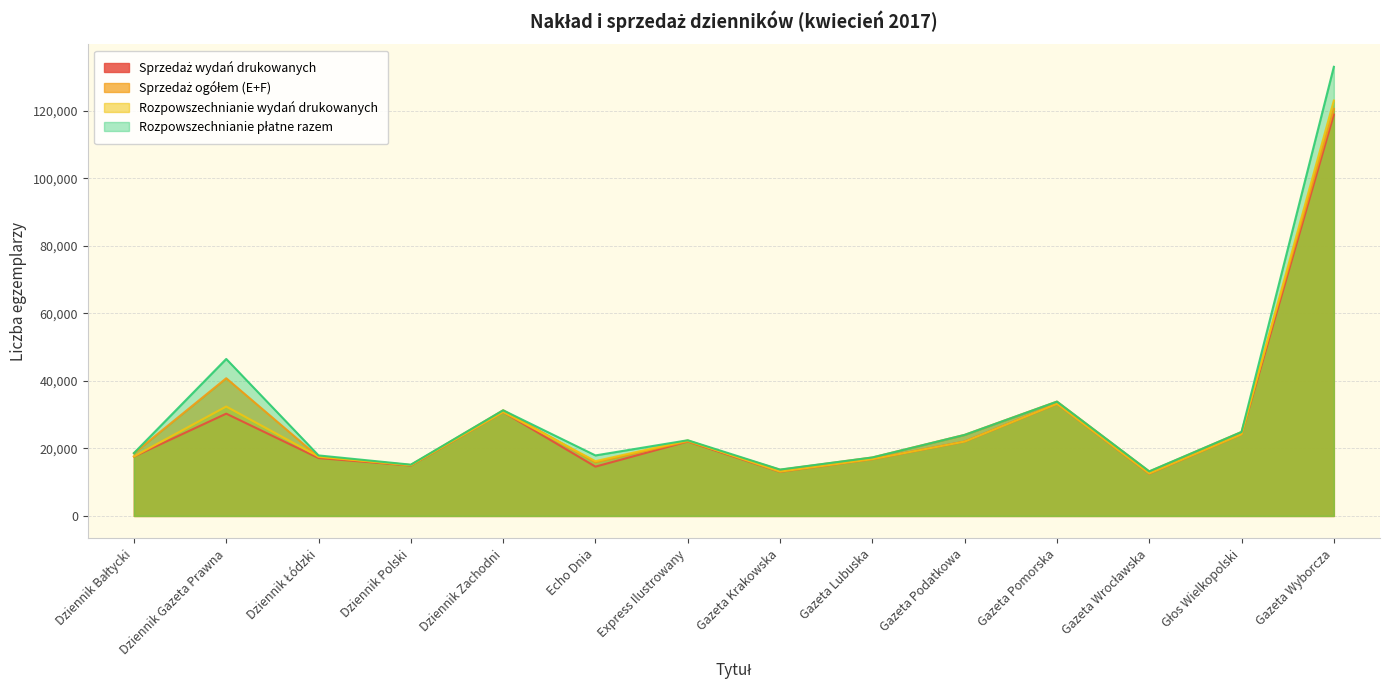

At which label is Sprzedaż ogółem (E+F) closest to 66858?

Dziennik Gazeta Prawna